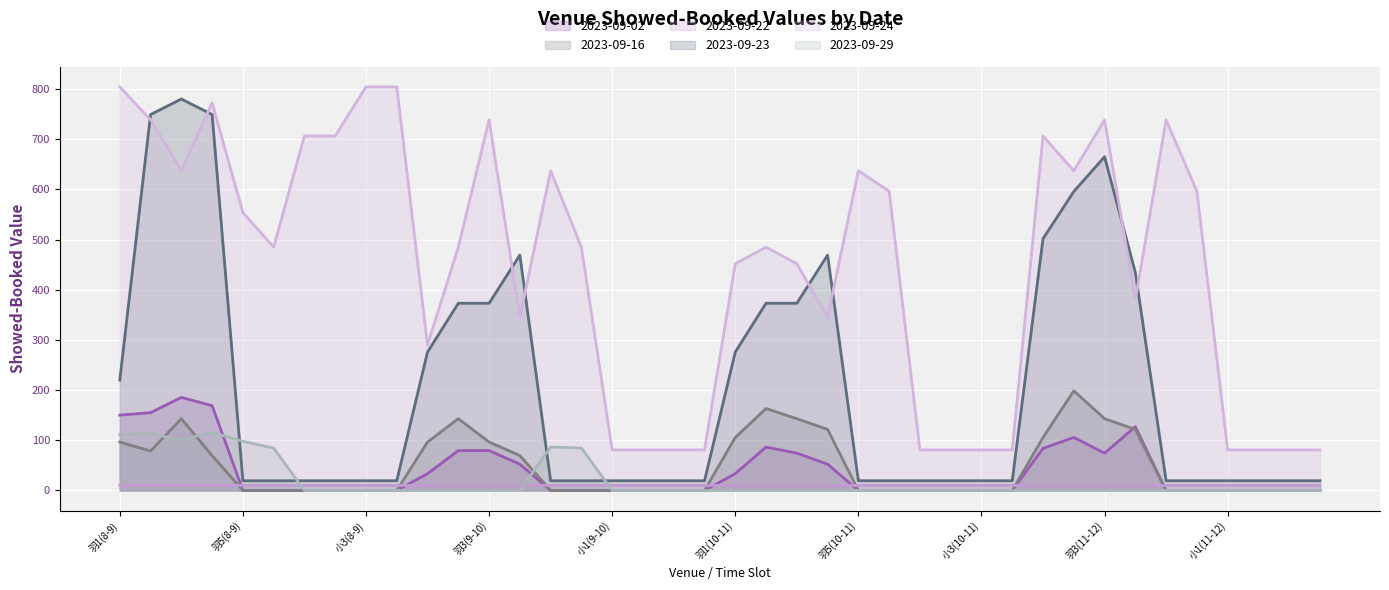

Reading left to right, extract all data points from this chart.

2023-09-02: 150.2	155.0	185.6	169.0	0.0	0.0	0.0	0.0	0.0	0.0	33.6	79.5	79.5	52.4	0.0	0.0	0.0	0.0	0.0	0.0	33.6	86.5	74.4	52.4	0.0	0.0	0.0	0.0	0.0	0.0	83.9	105.8	74.4	127.1	0.0	0.0	0.0	0.0	0.0	0.0
2023-09-16: 96.6	78.7	143.1	69.6	0.0	0.0	0.0	0.0	0.0	0.0	96.6	143.1	96.6	69.6	0.0	0.0	0.0	0.0	0.0	0.0	105.6	163.4	143.1	121.7	0.0	0.0	0.0	0.0	0.0	0.0	105.6	198.6	143.1	121.7	0.0	0.0	0.0	0.0	0.0	0.0
2023-09-22: 10.1	10.1	10.1	10.1	10.1	10.1	10.1	10.1	10.1	10.1	10.1	10.1	10.1	10.1	10.1	10.1	10.1	10.1	10.1	10.1	10.1	10.1	10.1	10.1	10.1	10.1	10.1	10.1	10.1	10.1	10.1	10.1	10.1	10.1	10.1	10.1	10.1	10.1	10.1	10.1
2023-09-23: 219.9	749.2	780.2	749.2	19.4	19.4	19.4	19.4	19.4	19.4	275.9	373.1	373.1	469.1	19.4	19.4	19.4	19.4	19.4	19.4	276.0	373.1	373.1	469.1	19.4	19.4	19.4	19.4	19.4	19.4	501.7	595.8	665.1	434.2	19.4	19.4	19.4	19.4	19.4	19.4
2023-09-24: 804.4	738.6	637.2	772.5	553.9	484.9	706.4	706.5	804.4	804.4	290.1	484.9	738.6	345.5	637.2	484.9	80.9	80.9	80.9	80.9	451.9	484.9	451.9	345.5	637.2	596.4	80.9	80.9	80.9	80.9	706.5	637.2	738.6	379.9	738.6	596.4	80.9	80.9	80.9	80.9
2023-09-29: 111.4	113.7	100.2	116.0	98.0	84.5	0.0	0.0	0.0	0.0	0.0	0.0	0.0	0.0	86.7	84.5	0.0	0.0	0.0	0.0	0.0	0.0	0.0	0.0	0.0	0.0	0.0	0.0	0.0	0.0	0.0	0.0	0.0	0.0	0.0	0.0	0.0	0.0	0.0	0.0